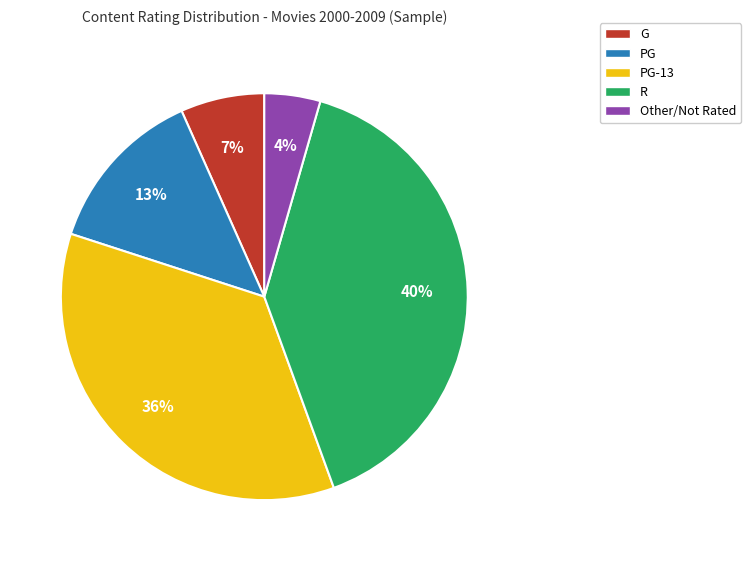

To the nearest percent, what is the average slice percentage?

20%